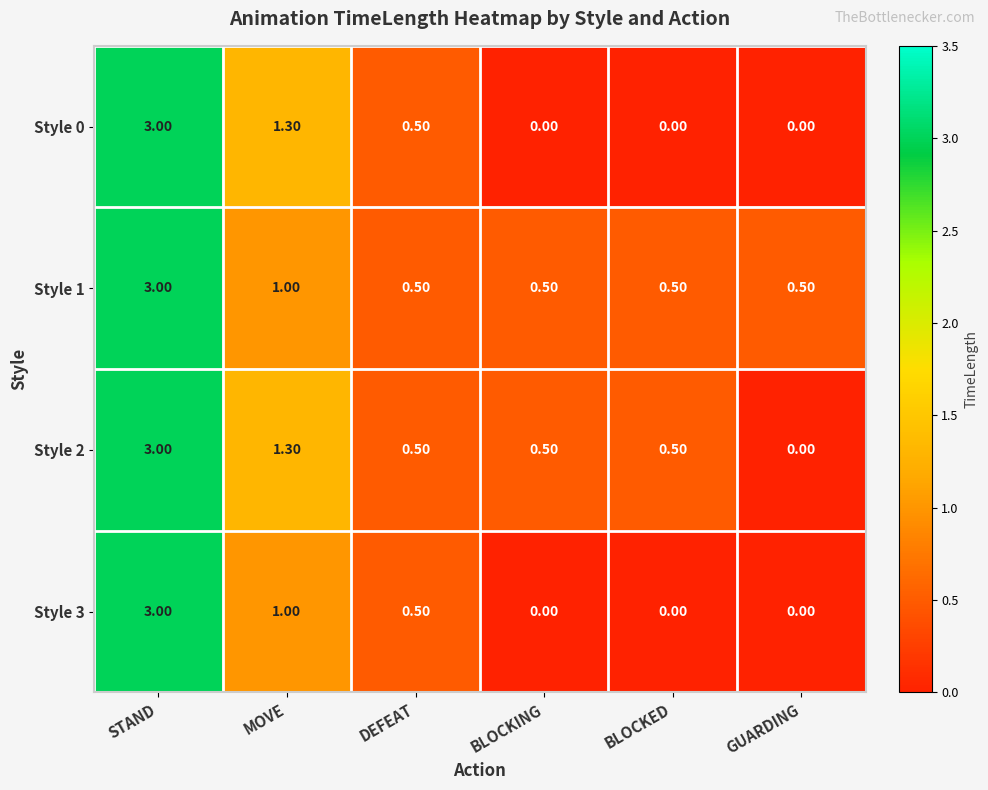

What is the difference between the maximum and minimum values in the Style 3 series?

3.0